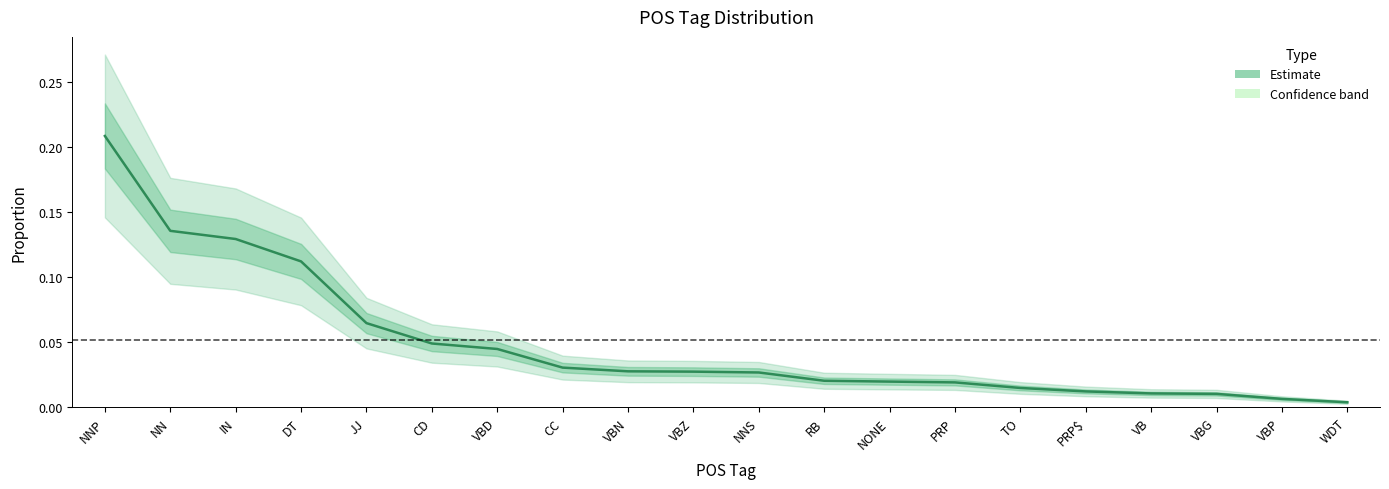

List the labels in order of value, largest first.

NNP, NN, IN, DT, JJ, CD, VBD, CC, VBN, VBZ, NNS, RB, NONE, PRP, TO, PRP$, VB, VBG, VBP, WDT